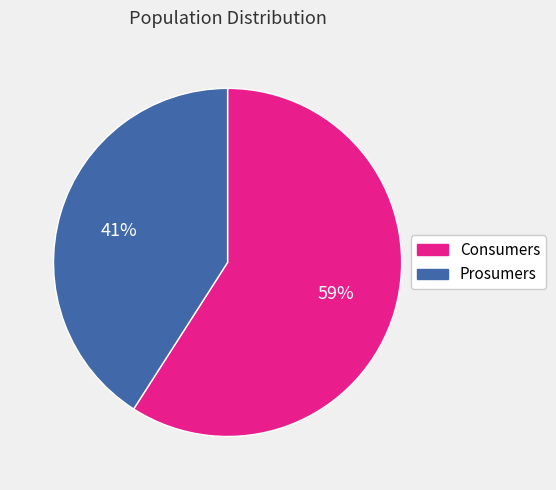

Is it true that Consumers is 59% of the pie?

True